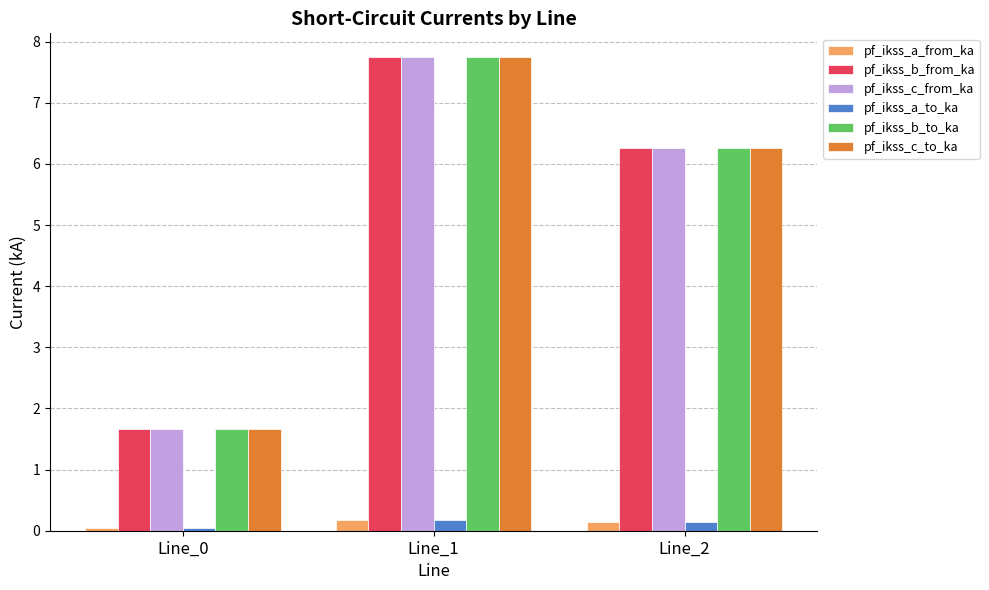

What is the spread (max minus min) of values at Line_1?

7.6